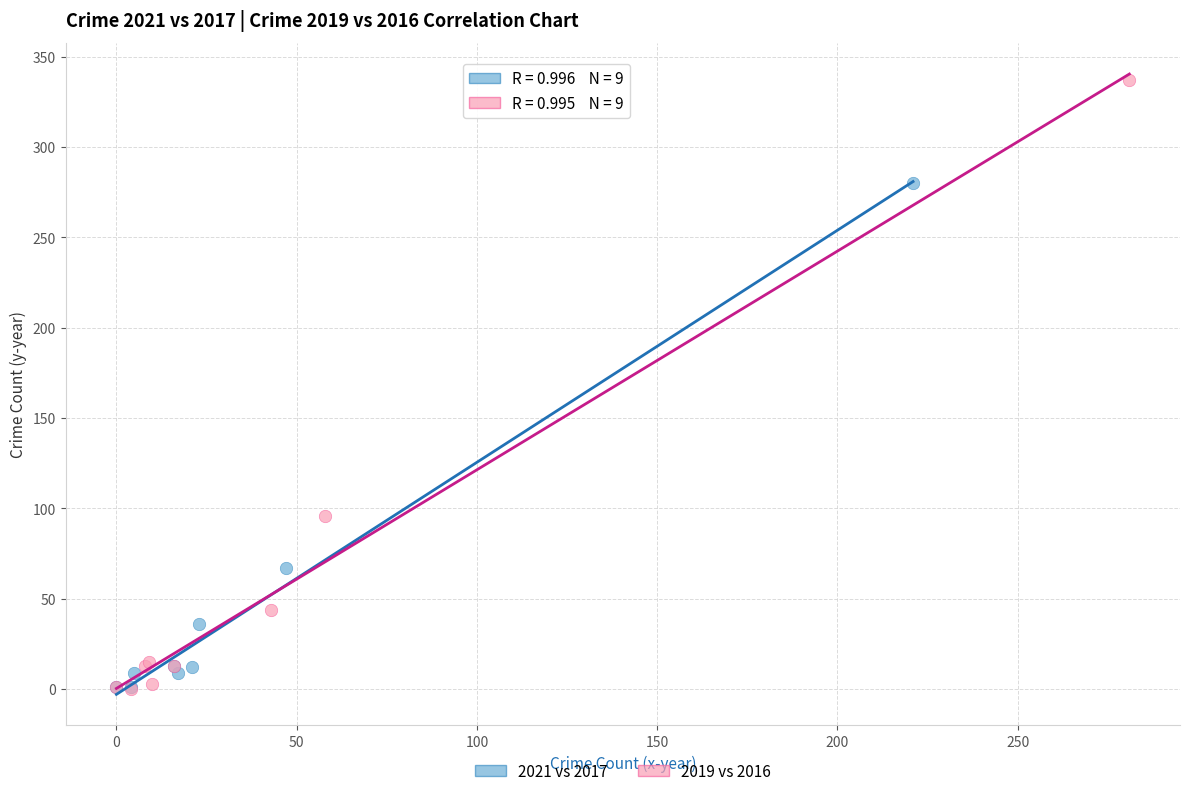

Which series contains the highest Y value?

2019 vs 2016